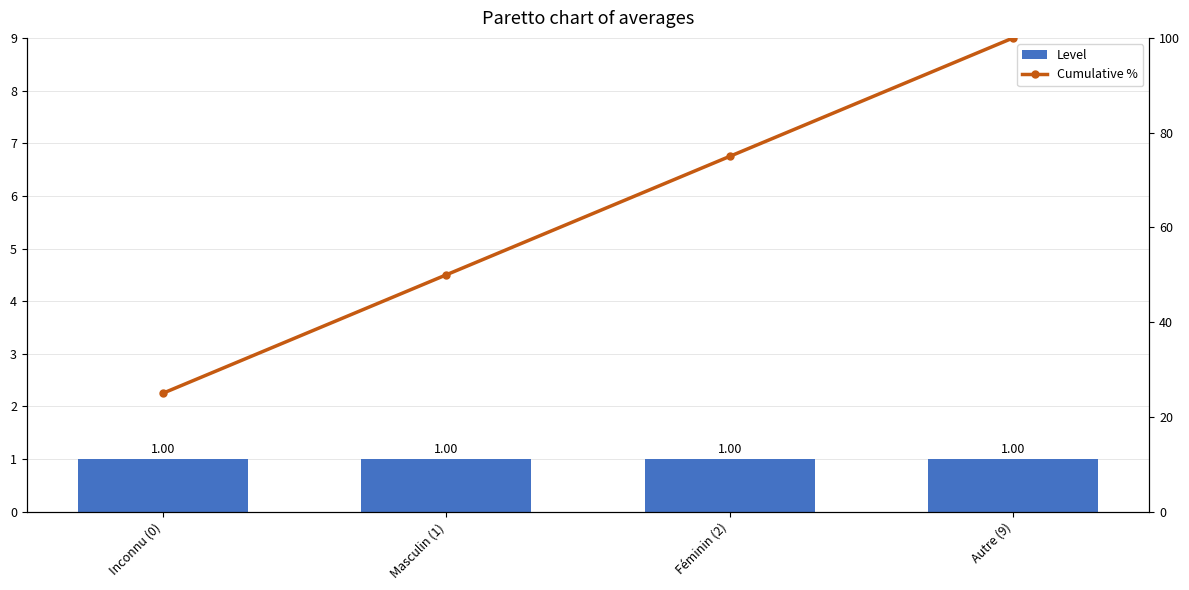

Between Féminin (2) and Inconnu (0), which is larger?

Féminin (2)